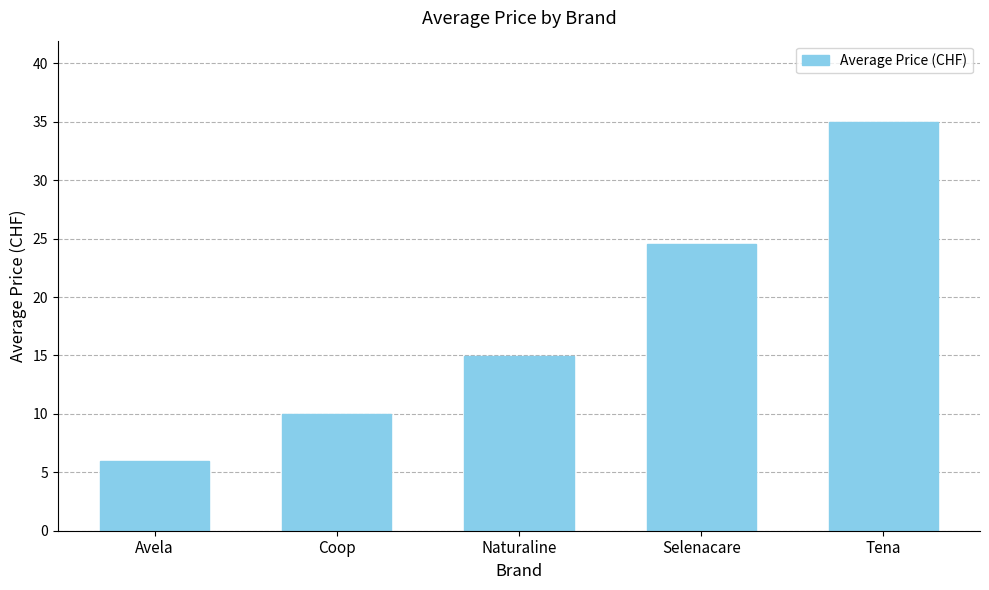

List the labels in order of value, largest first.

Tena, Selenacare, Naturaline, Coop, Avela